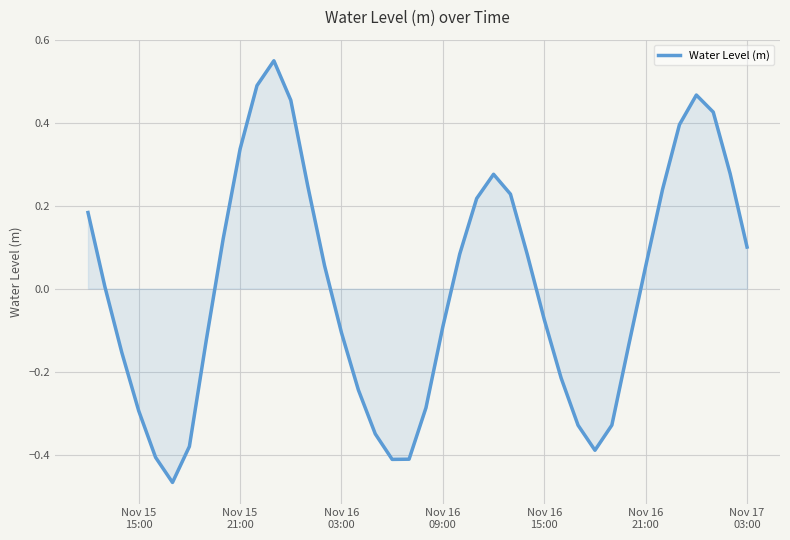

What is the difference between the maximum and minimum values?

1.0